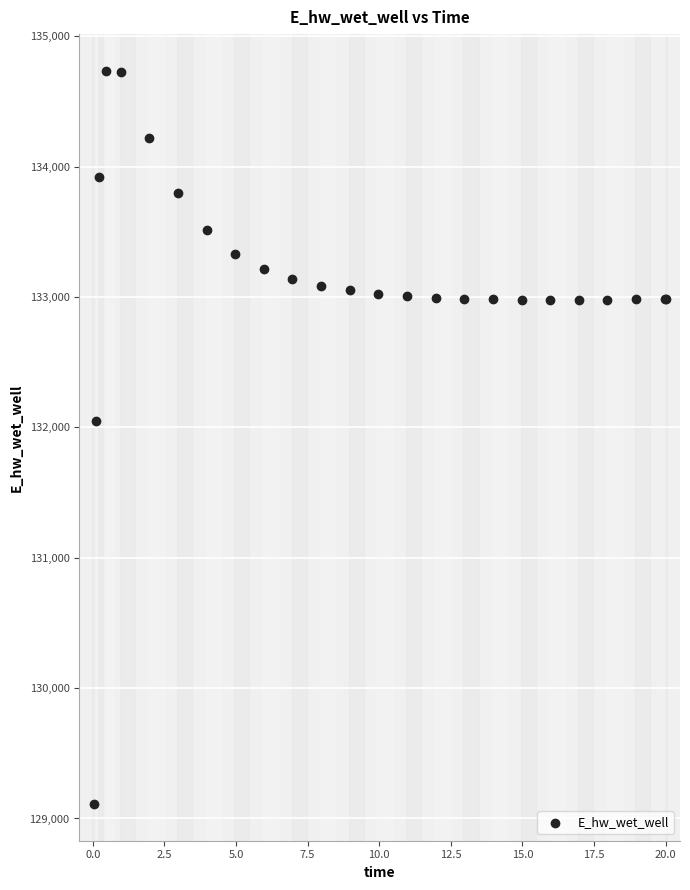

What Y value in the scatter plot is closest to 131923?

132045.9